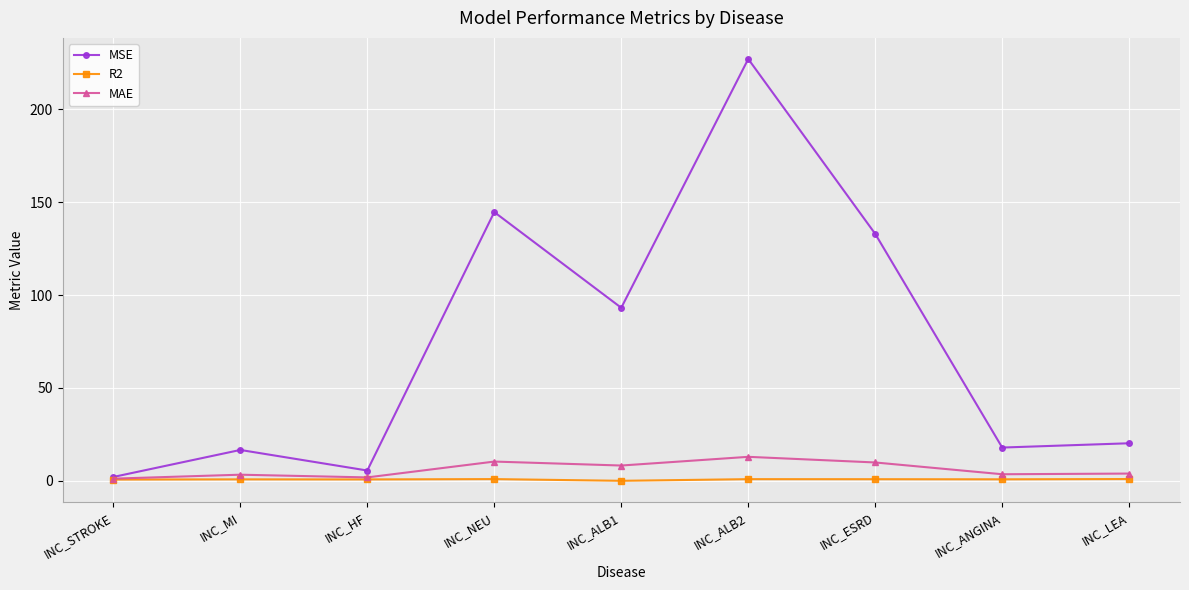

True or false: MSE has more than 0 interior local peaks.

True